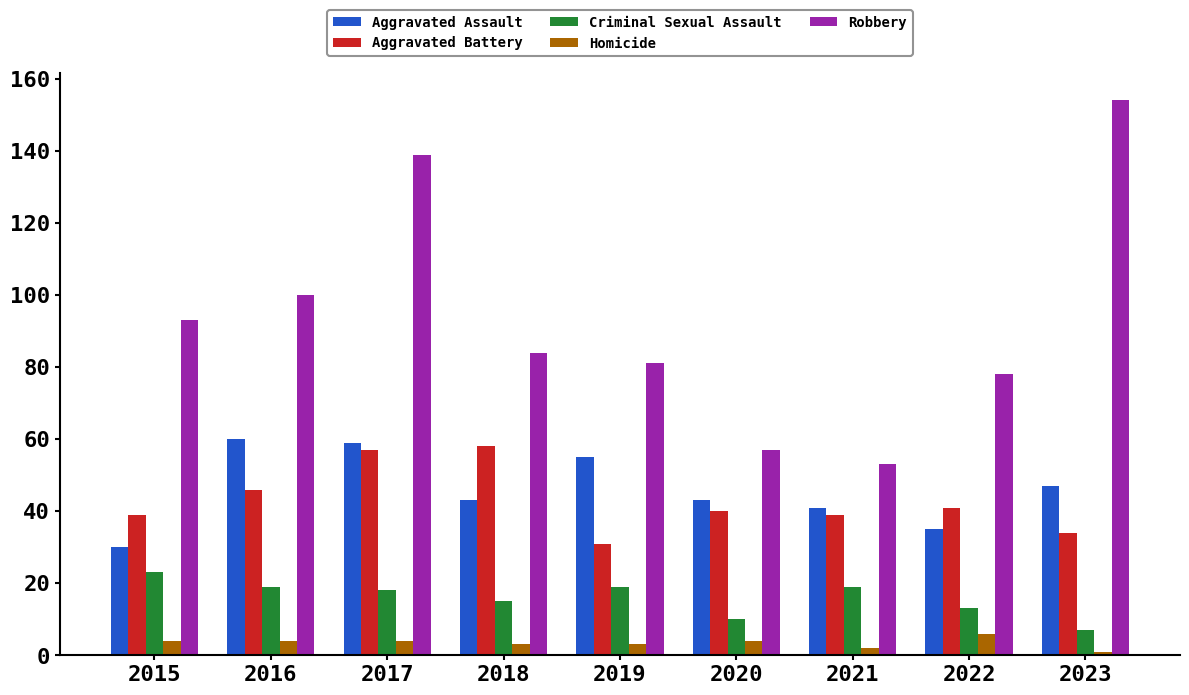

Which series changed the most between 2016 and 2020?

Robbery